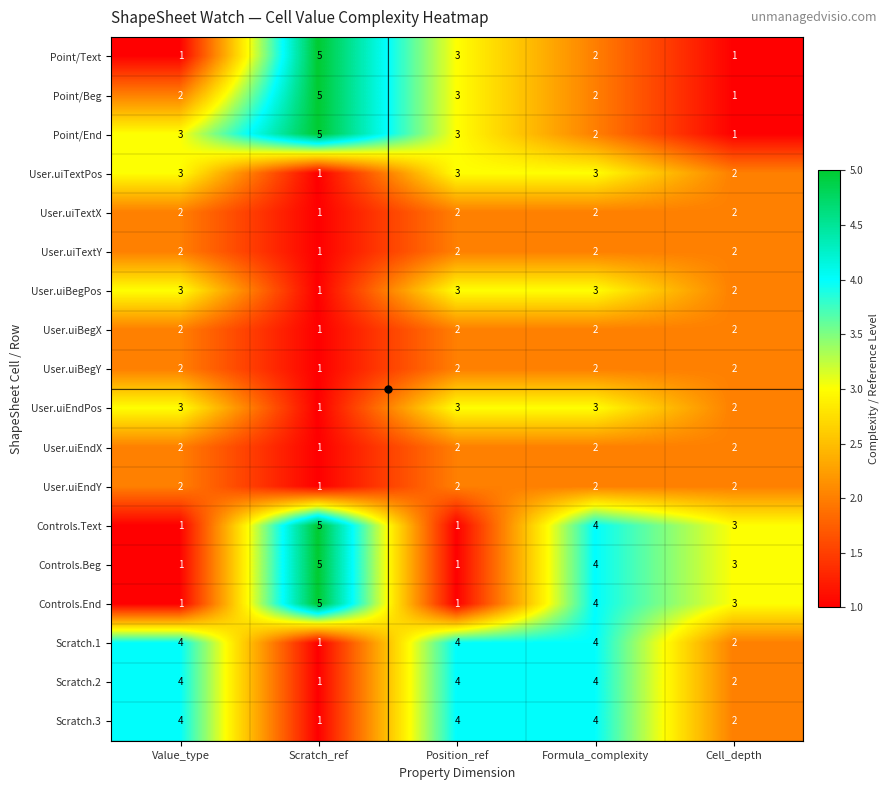

What is the total value across all series at Cell_depth?

36